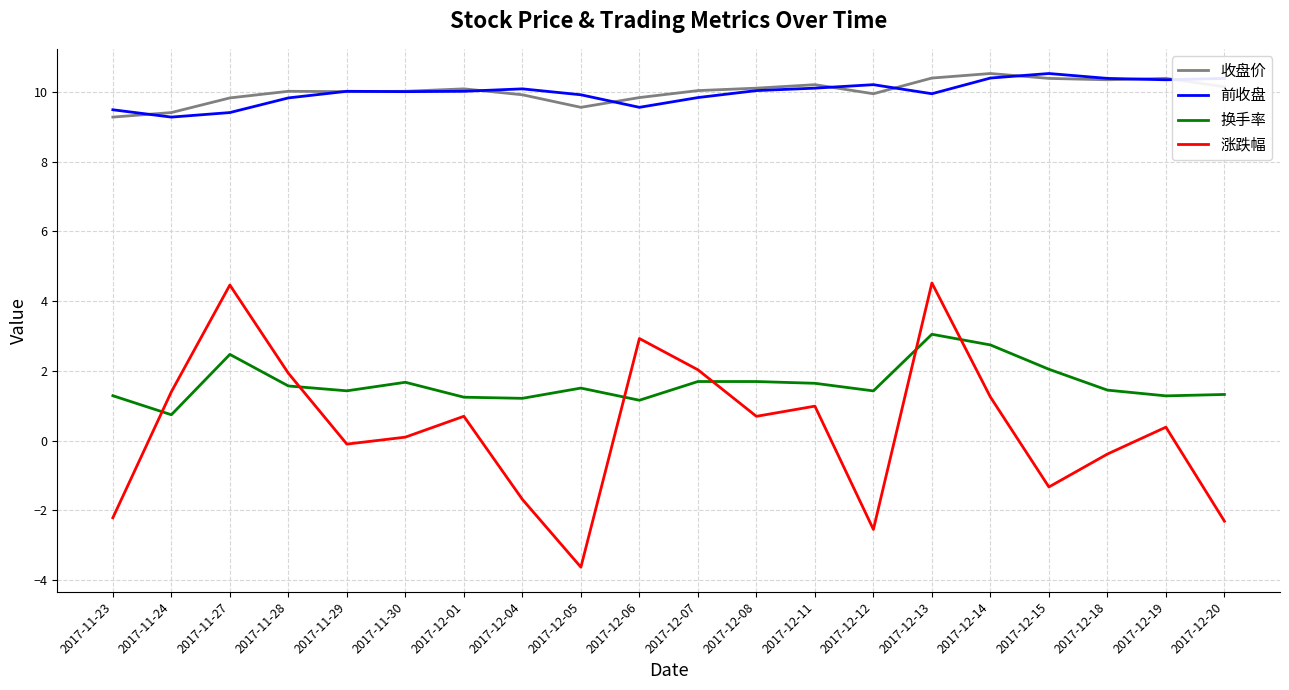

The 涨跌幅 series shows 1.4 at 2017-11-24. True or false?

True